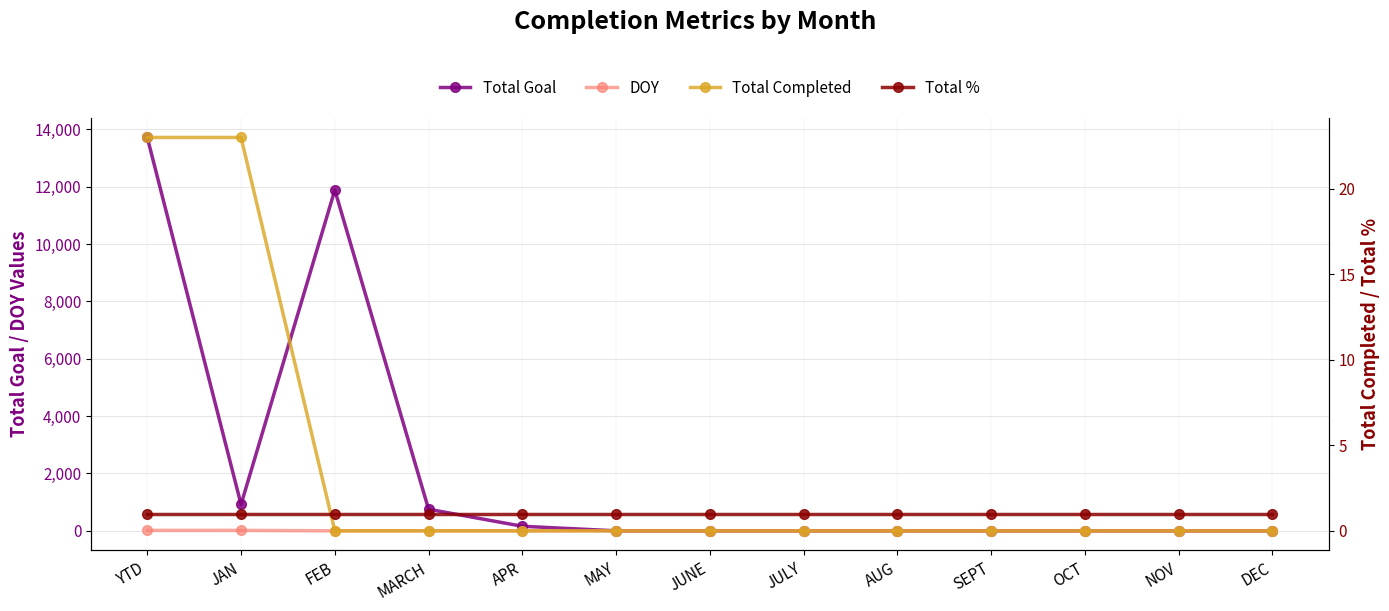

Is the value of Total Goal at AUG greater than the value of Total % at DEC?

No